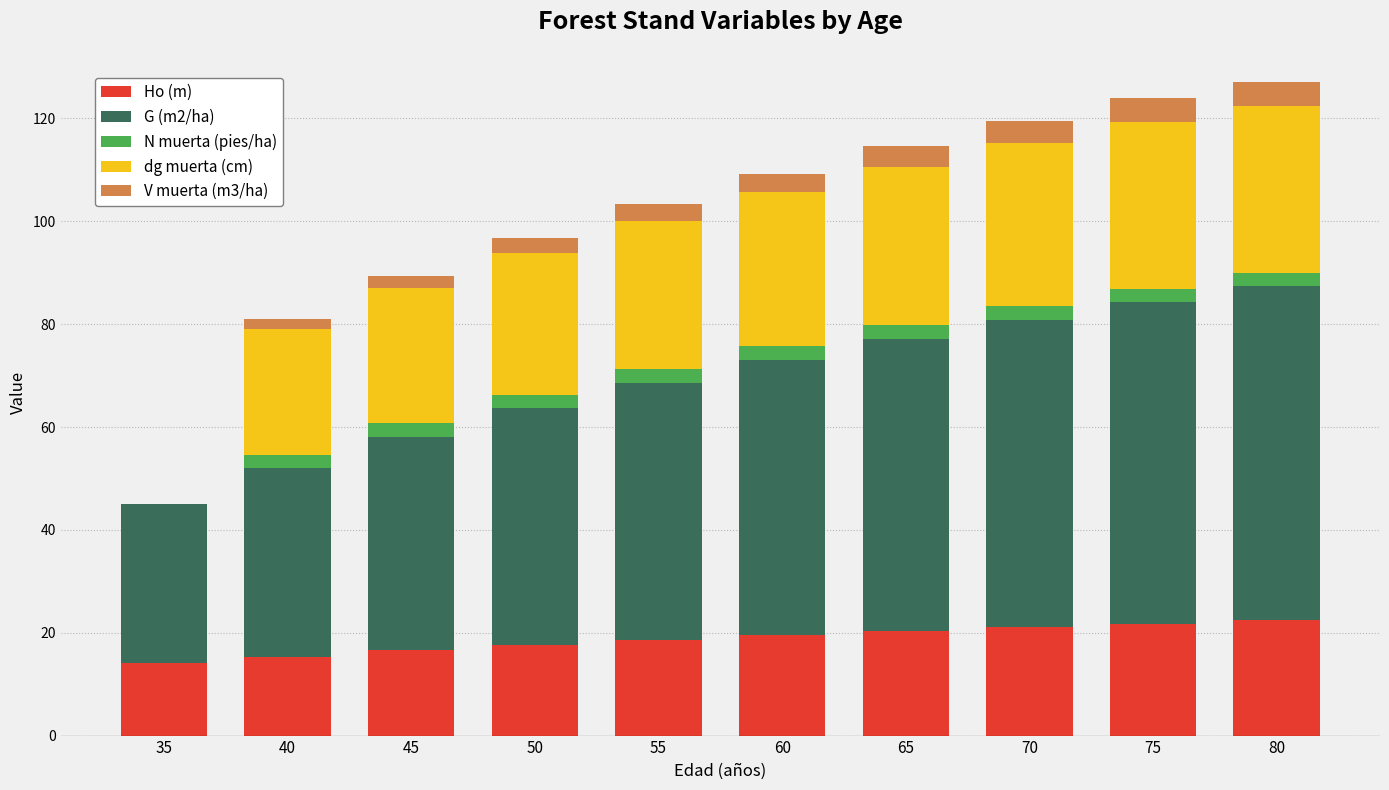

What are all the series names shown in the legend?

Ho (m), G (m2/ha), N muerta (pies/ha), dg muerta (cm), V muerta (m3/ha)